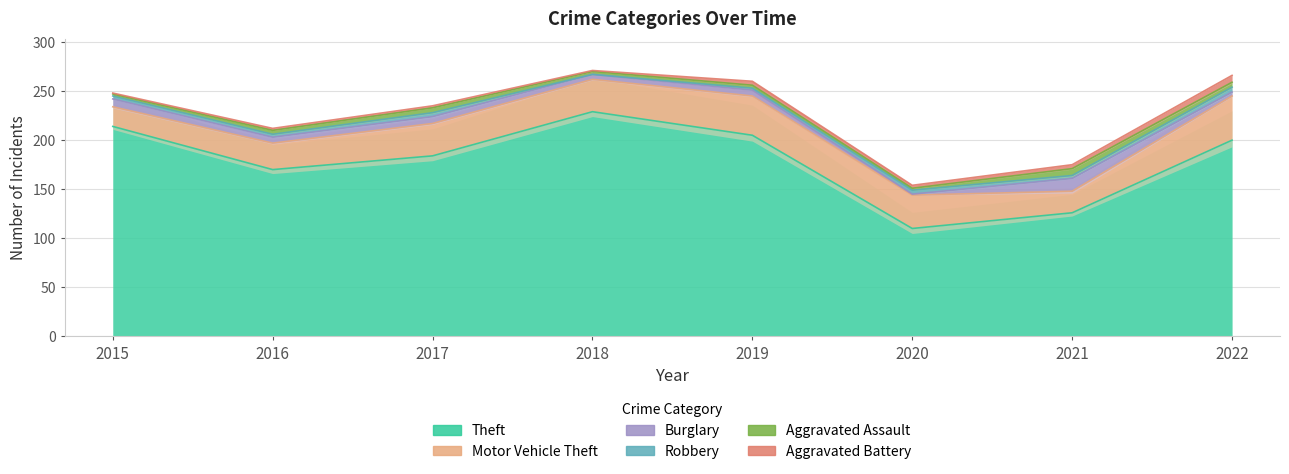

Reading right to left, what are all the values shown in this chart?

Theft: 200	126	110	205	229	184	170	214
Motor Vehicle Theft: 45	22	34	40	33	33	27	20
Burglary: 4	13	1	6	5	7	6	8
Robbery: 5	3	4	2	0	4	3	3
Aggravated Assault: 5	7	2	3	3	5	4	2
Aggravated Battery: 7	4	3	4	1	2	2	1